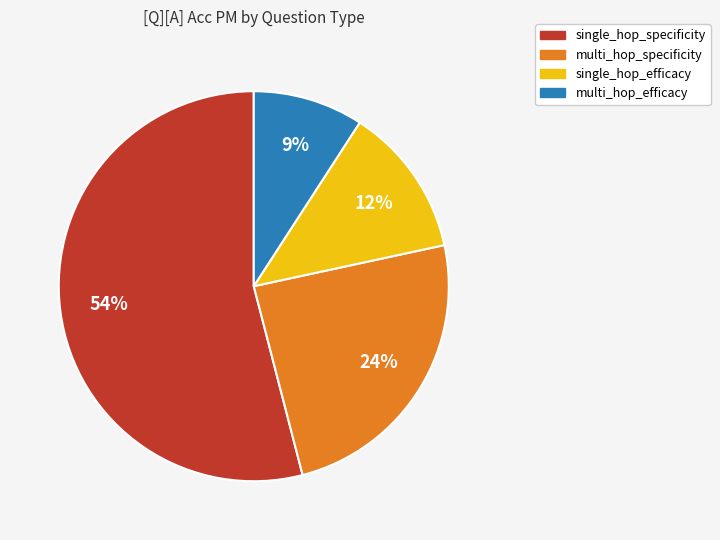

What is the ratio of the value at single_hop_efficacy to the value at multi_hop_specificity?

0.5